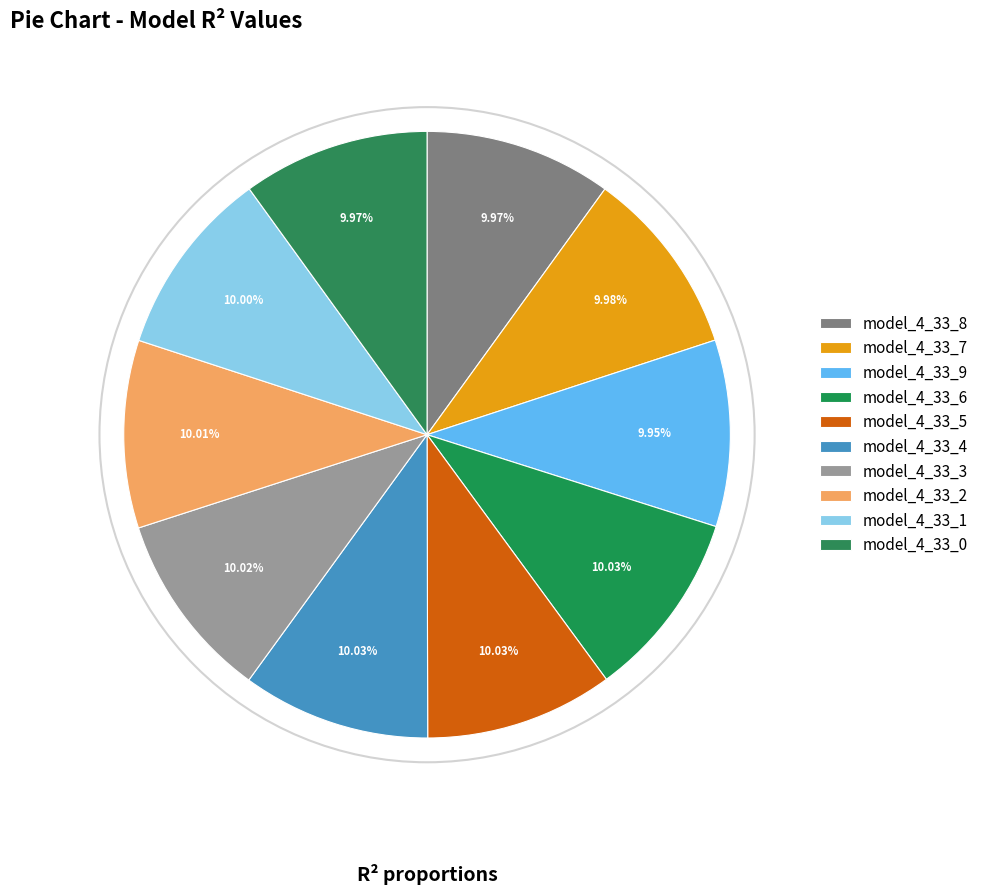

Rank the categories by value from highest to lowest.

model_4_33_5, model_4_33_4, model_4_33_6, model_4_33_3, model_4_33_2, model_4_33_1, model_4_33_7, model_4_33_8, model_4_33_0, model_4_33_9